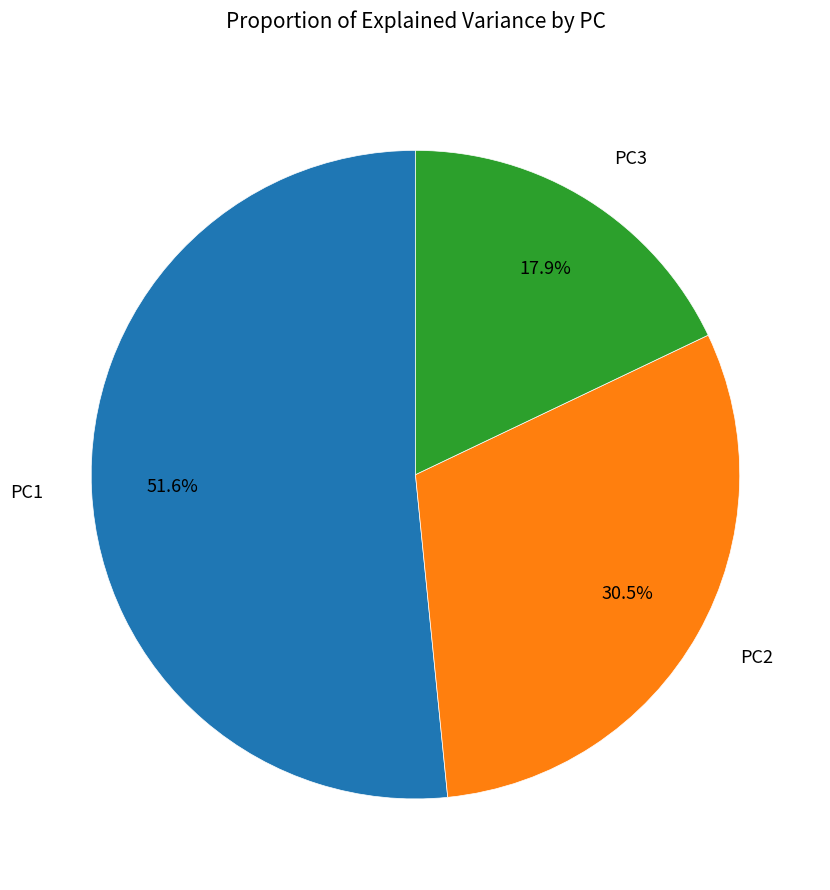

Which category has the smallest portion of the pie?

PC3